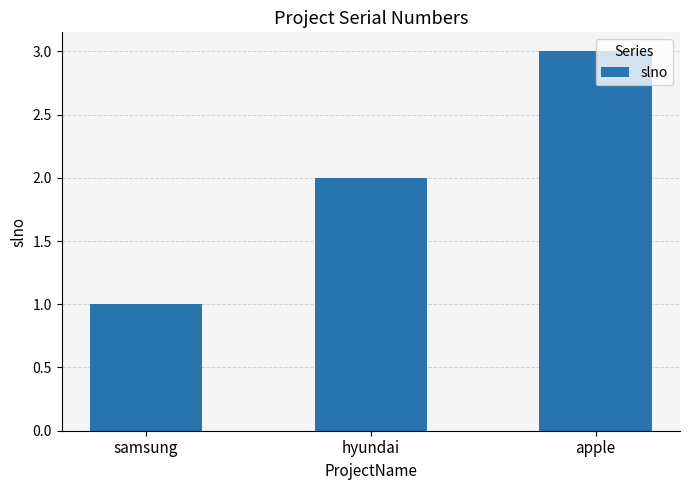

True or false: the data shows 1 at samsung.

True